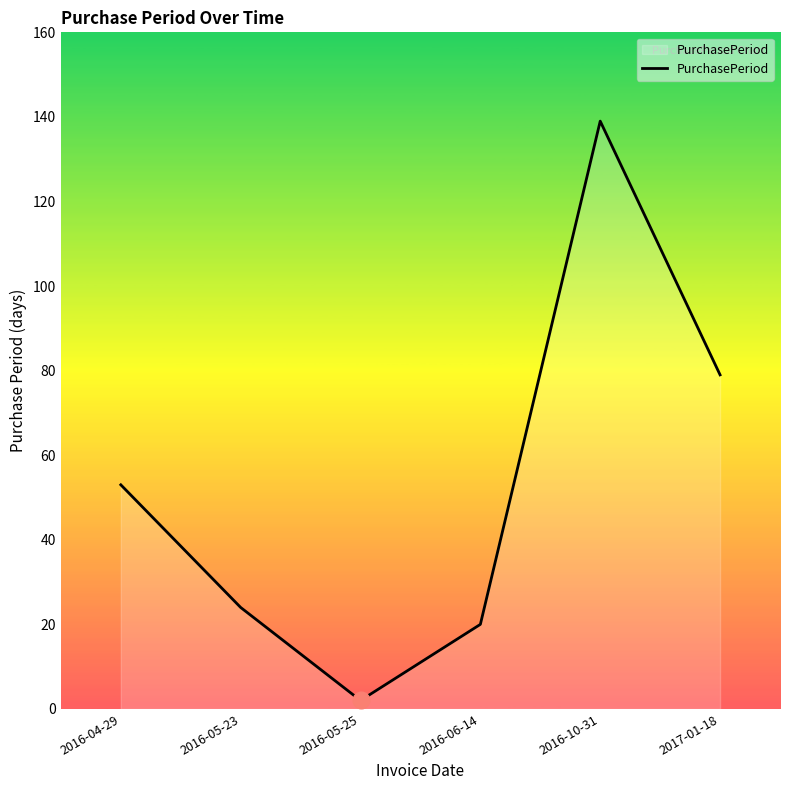

What position from the left is 2017-01-18?

6